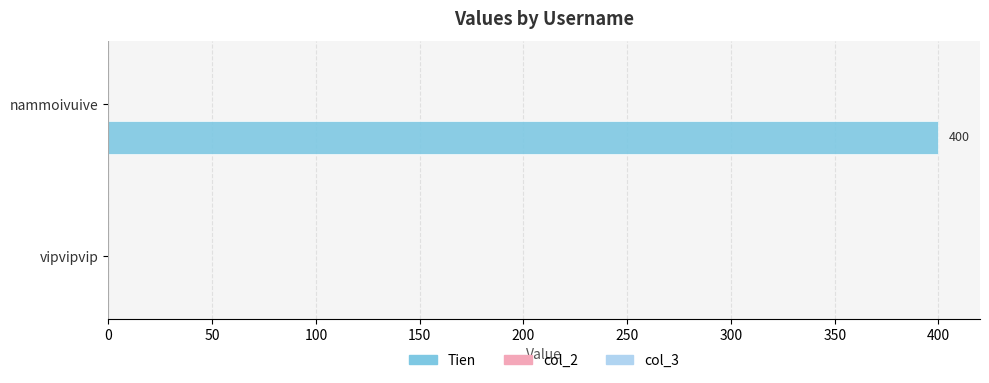

What is the change in value from vipvipvip to nammoivuive?

+400